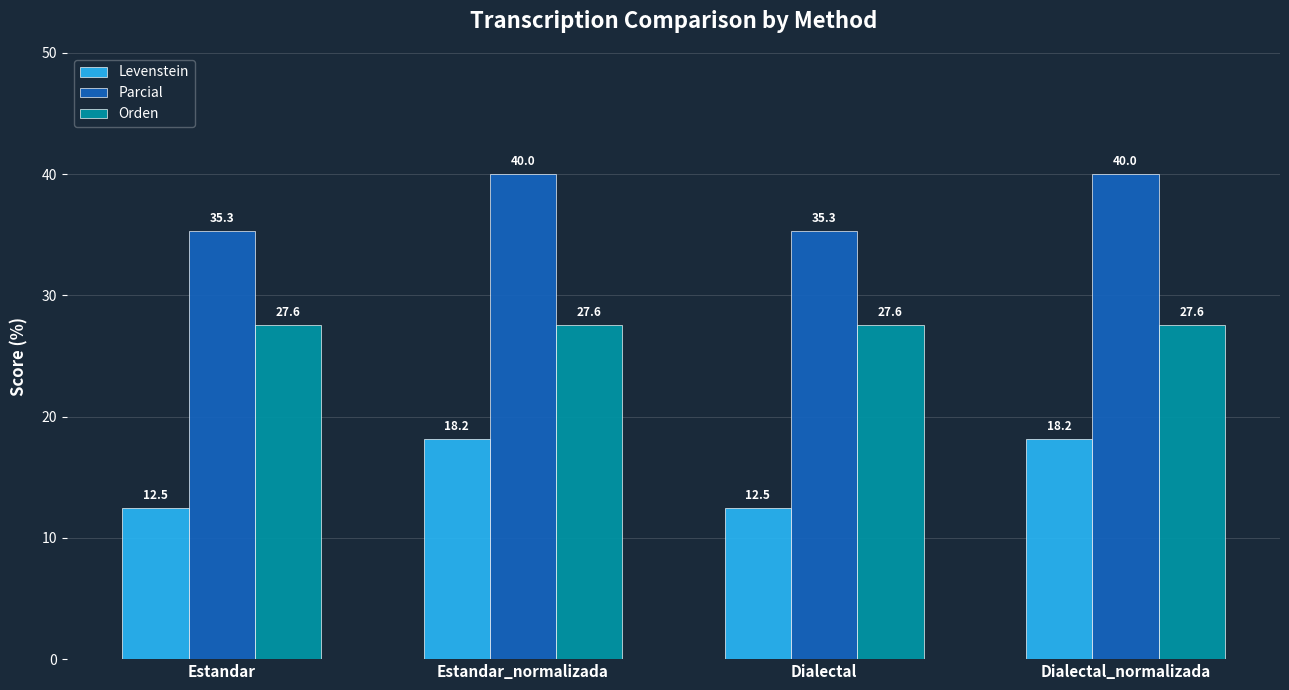

What is the sum of all Levenstein values?

61.4